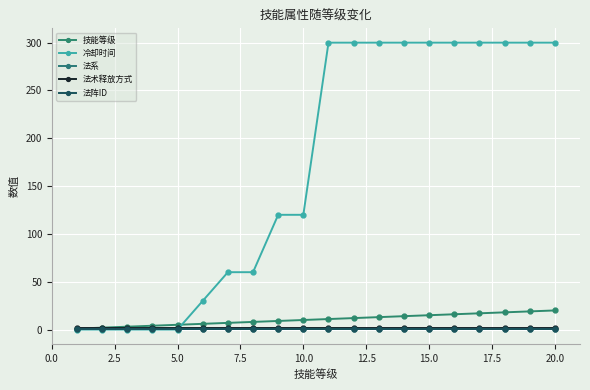

Is this an area chart (filled region under the line)?

No